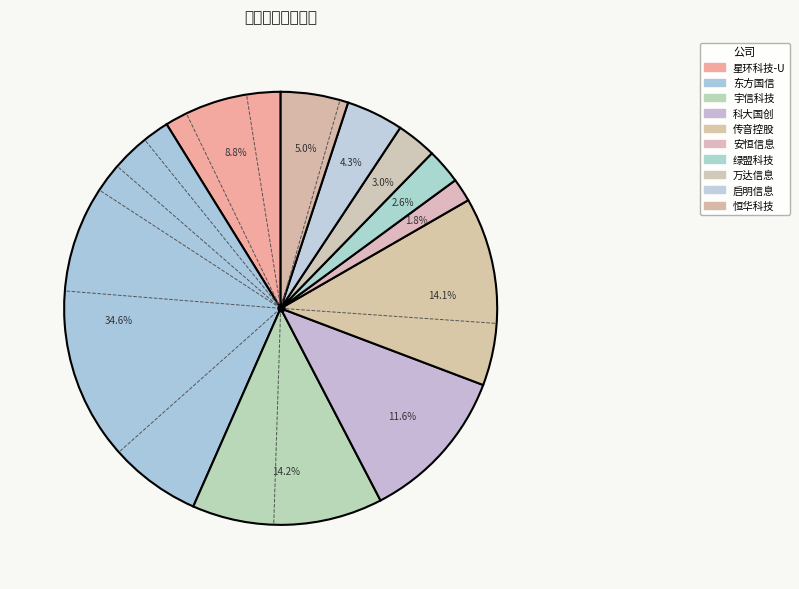

Which slice is the smallest?

安恒信息